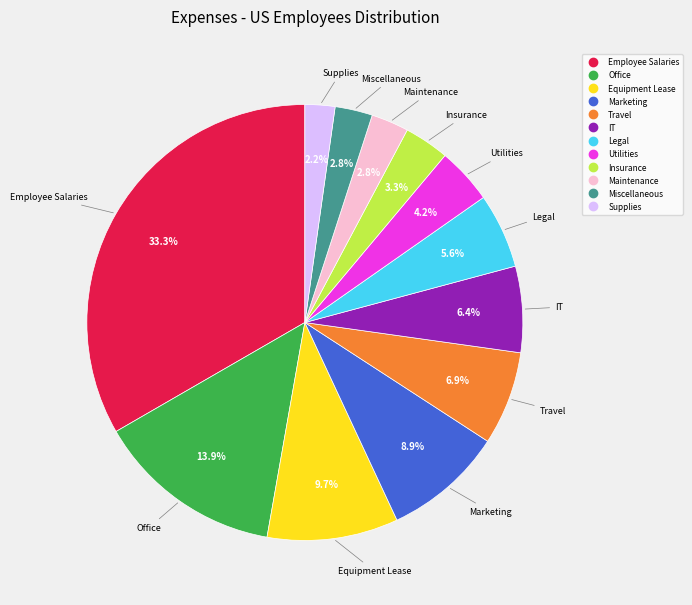

Is it true that Travel is 7% of the pie?

True